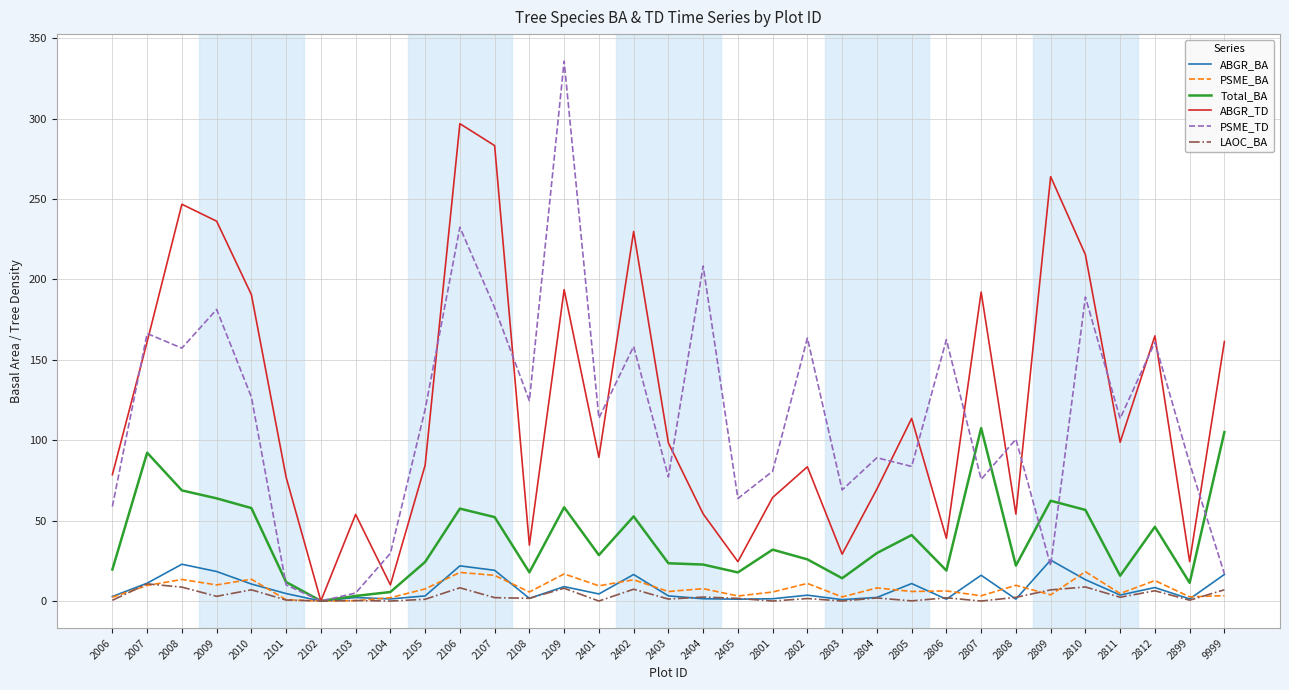

Which series has the largest range (max minus min)?

PSME_TD